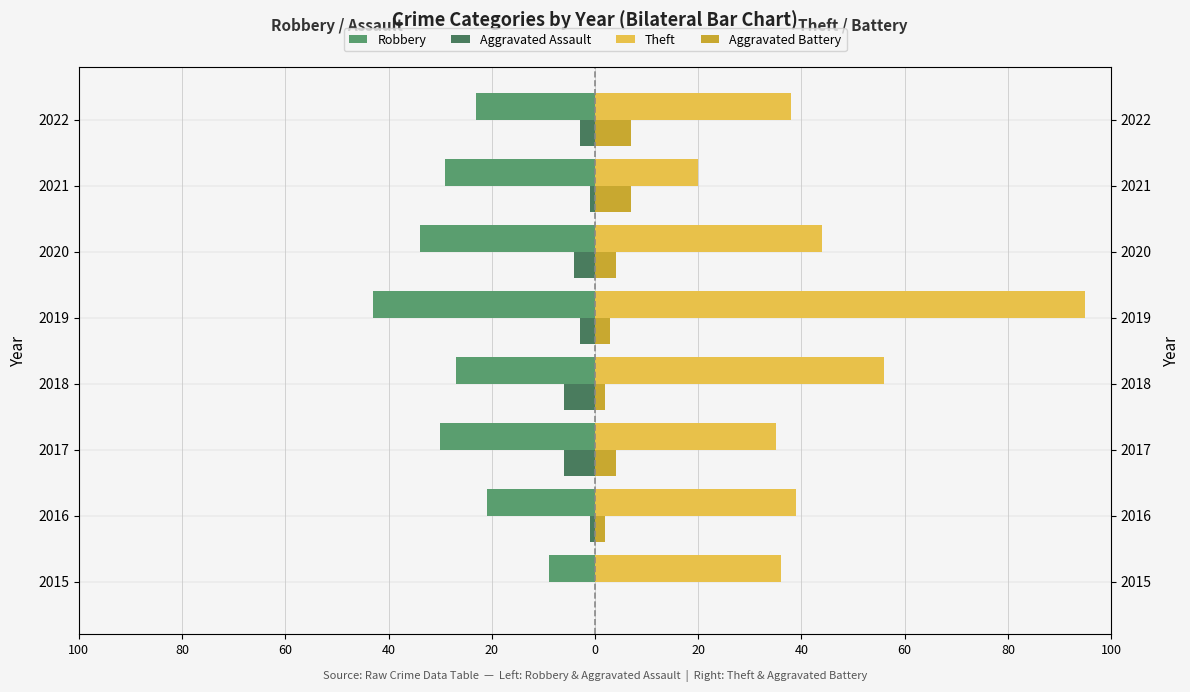

How many bars are there in each group?

4